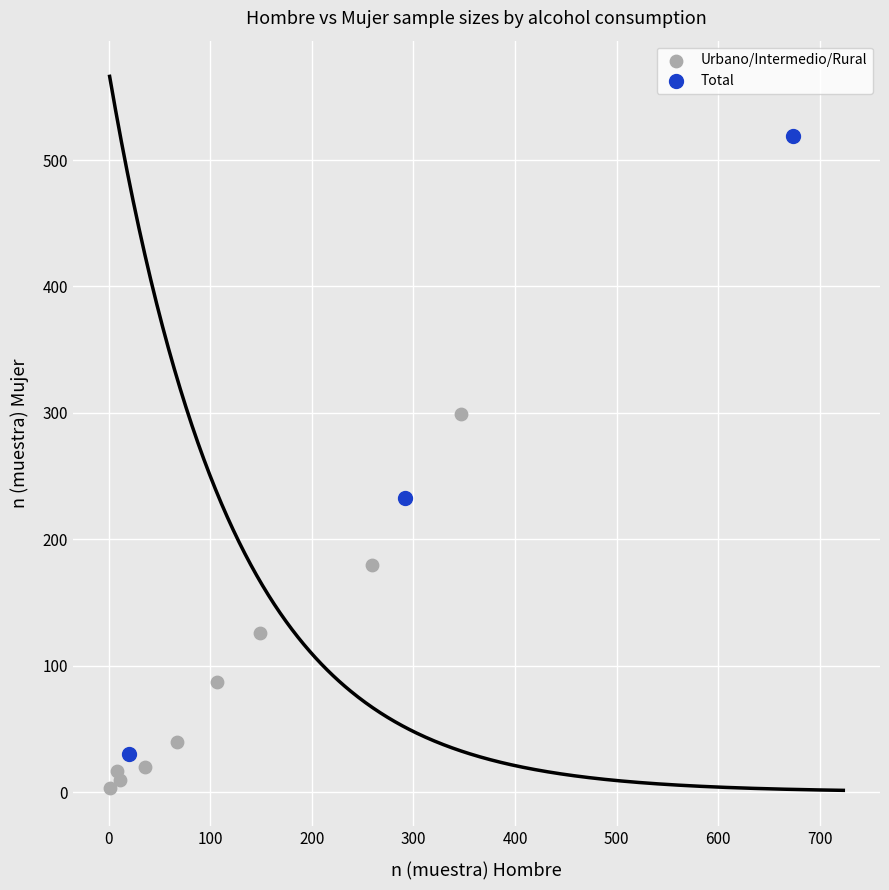

What are all the series names shown in the legend?

Urbano/Intermedio/Rural, Total